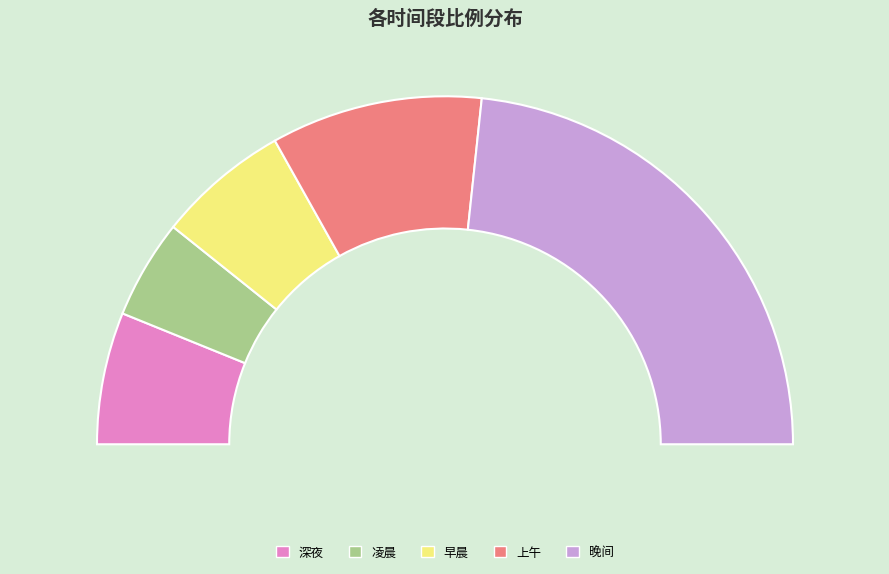

Is it true that 深夜 is 23% of the pie?

False